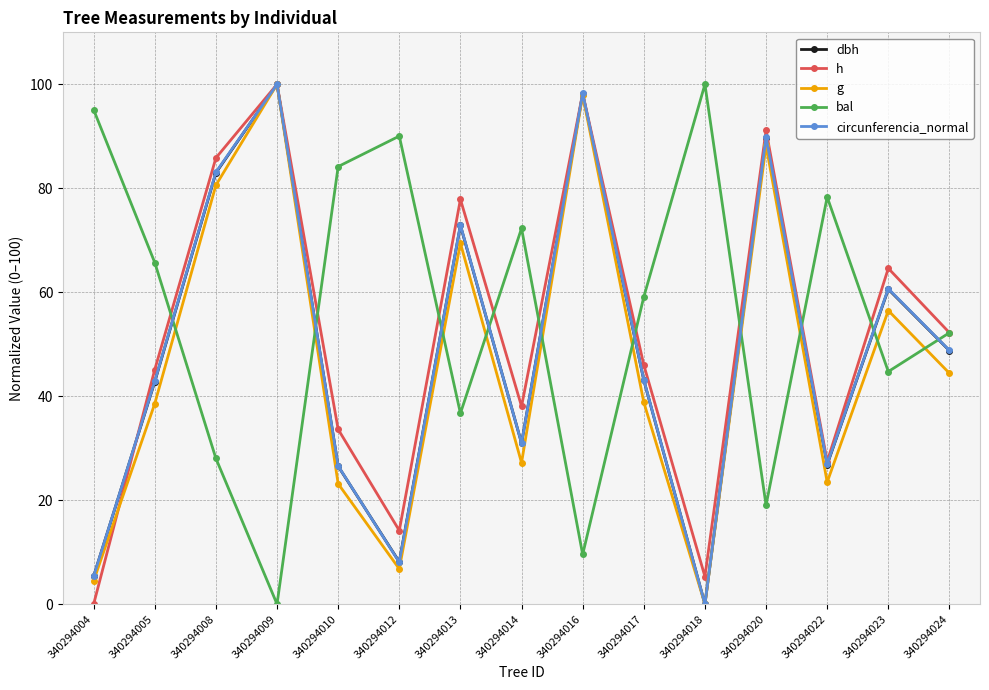

What is the difference between the maximum and second lowest values in the bal series?

90.4